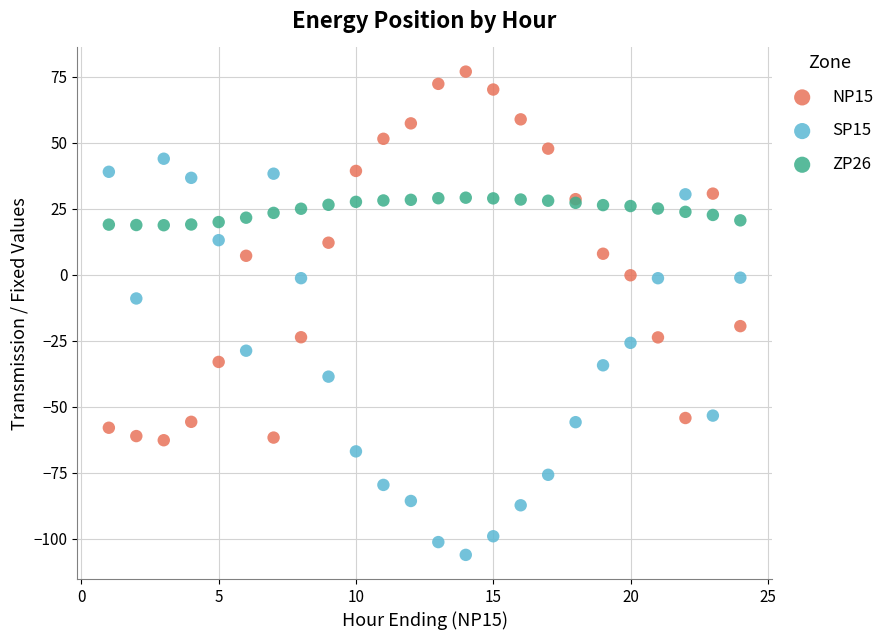

Which series contains the lowest Y value?

SP15